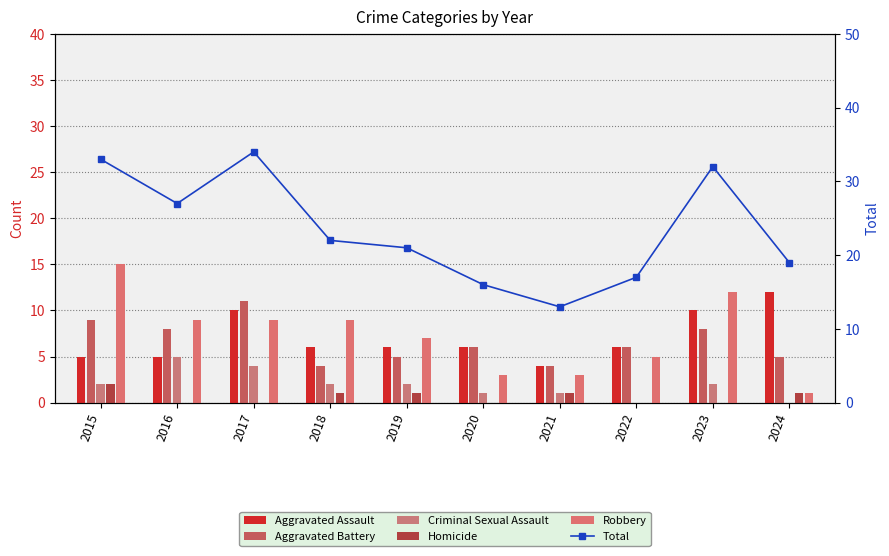

What is the highest value of the Robbery series?

15